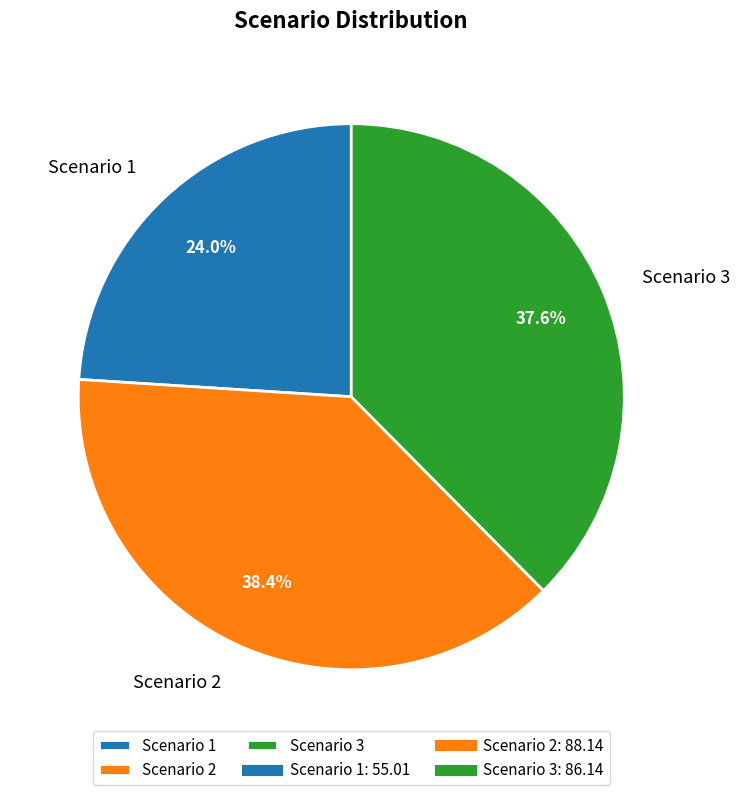

Rank the categories by value from lowest to highest.

Scenario 1, Scenario 3, Scenario 2